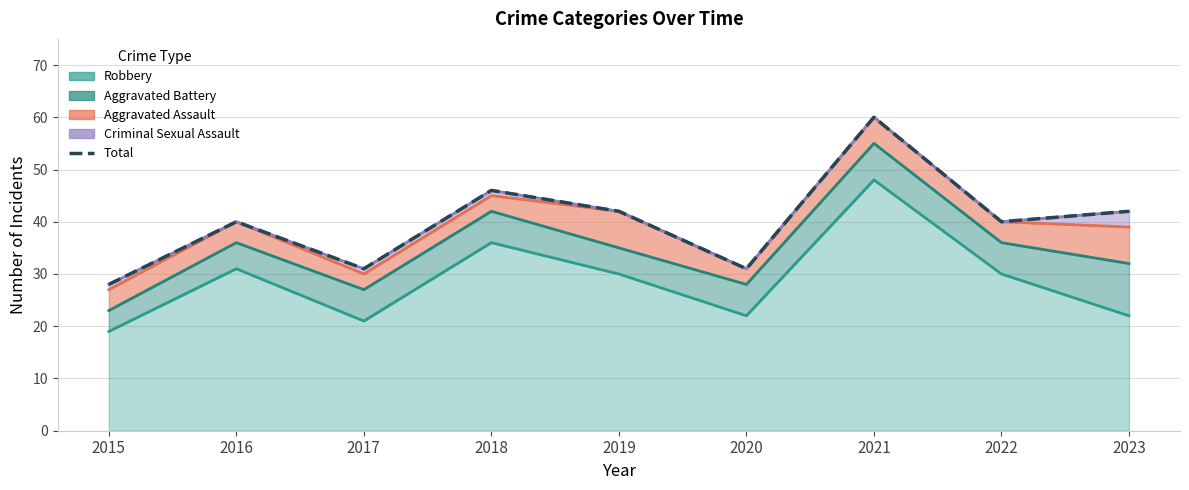

How many points are lower than both their immediate neighbors (excluding endpoints)?

3